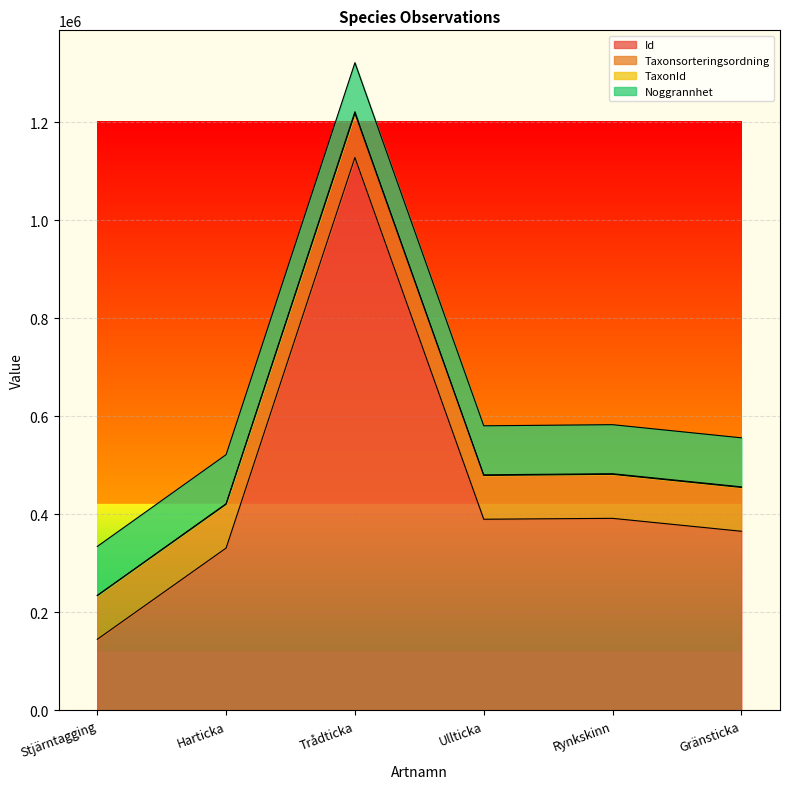

True or false: Id and TaxonId cross at least once.

False